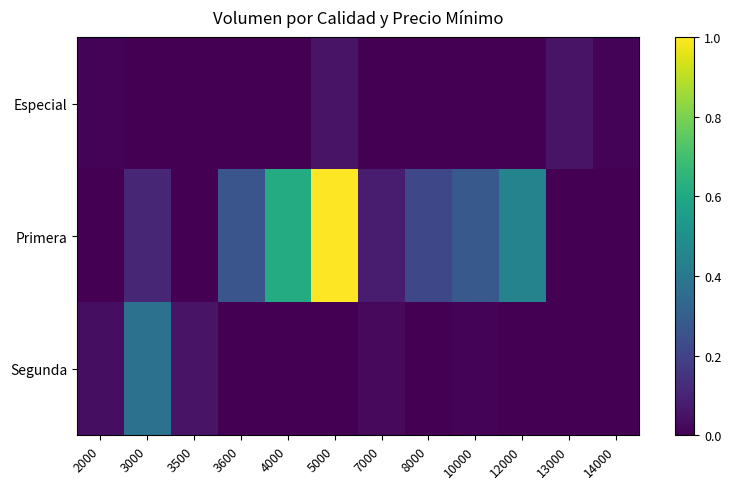

Reading left to right, extract all data points from this chart.

Especial: 2000=0.0	3000=0.0	3500=0.0	3600=0.0	4000=0.0	5000=0.1	7000=0.0	8000=0.0	10000=0.0	12000=0.0	13000=0.1	14000=0.0
Primera: 2000=0.0	3000=0.1	3500=0.0	3600=0.3	4000=0.6	5000=1.0	7000=0.1	8000=0.2	10000=0.3	12000=0.4	13000=0.0	14000=0.0
Segunda: 2000=0.0	3000=0.4	3500=0.1	3600=0.0	4000=0.0	5000=0.0	7000=0.0	8000=0.0	10000=0.0	12000=0.0	13000=0.0	14000=0.0